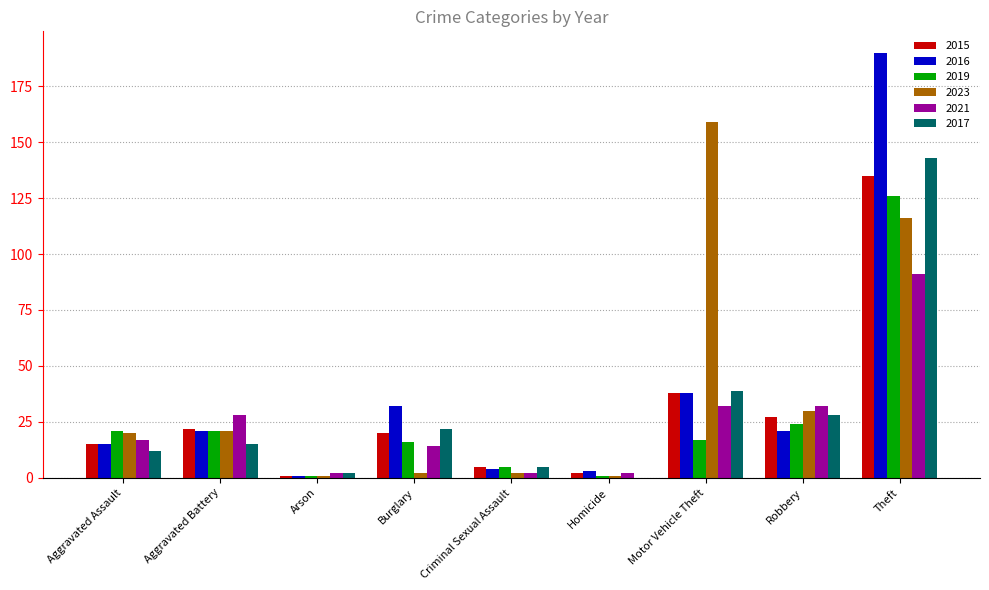

The 2023 series shows 116 at Theft. True or false?

True